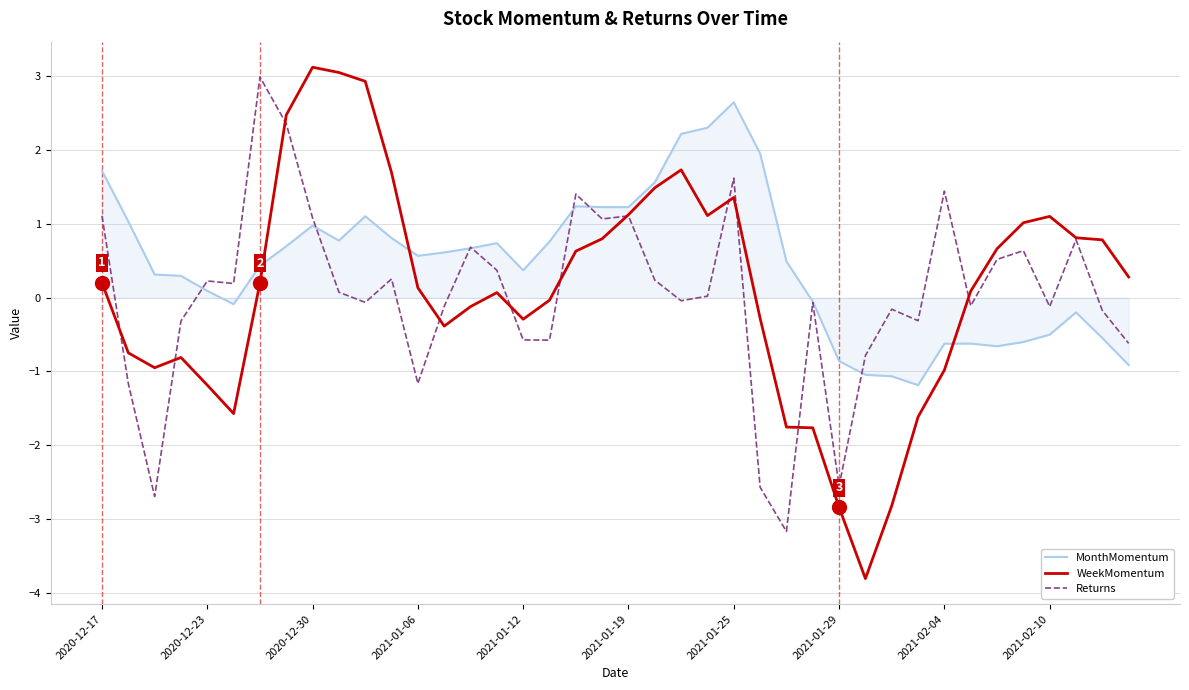

After their last crossing, which series has the higher values: Returns or WeekMomentum?

WeekMomentum